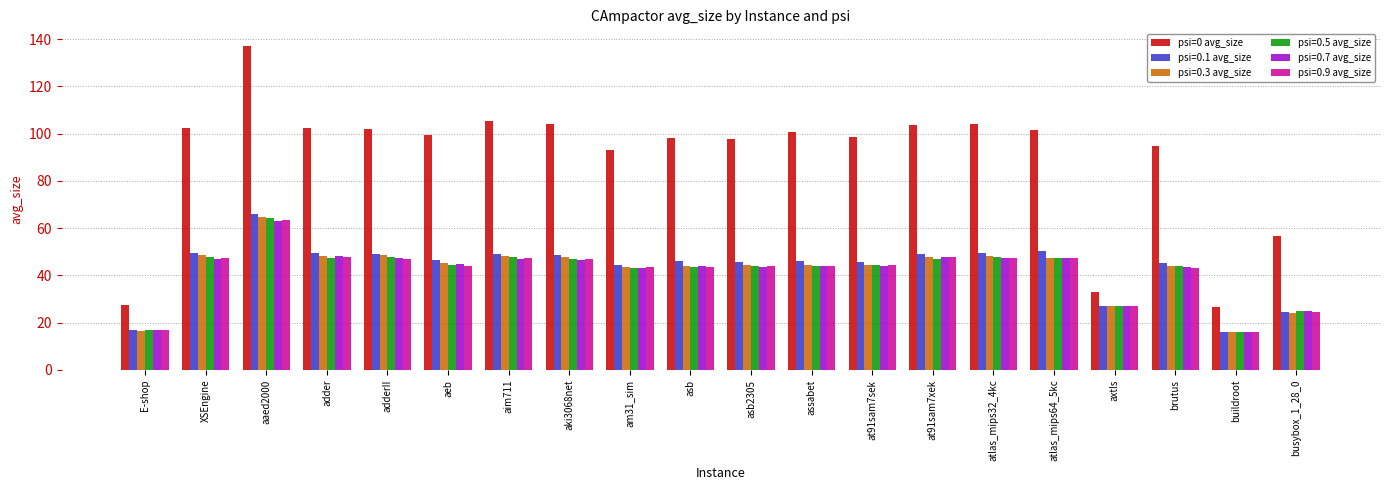

At which category does the chart reach its peak across all series?

aaed2000